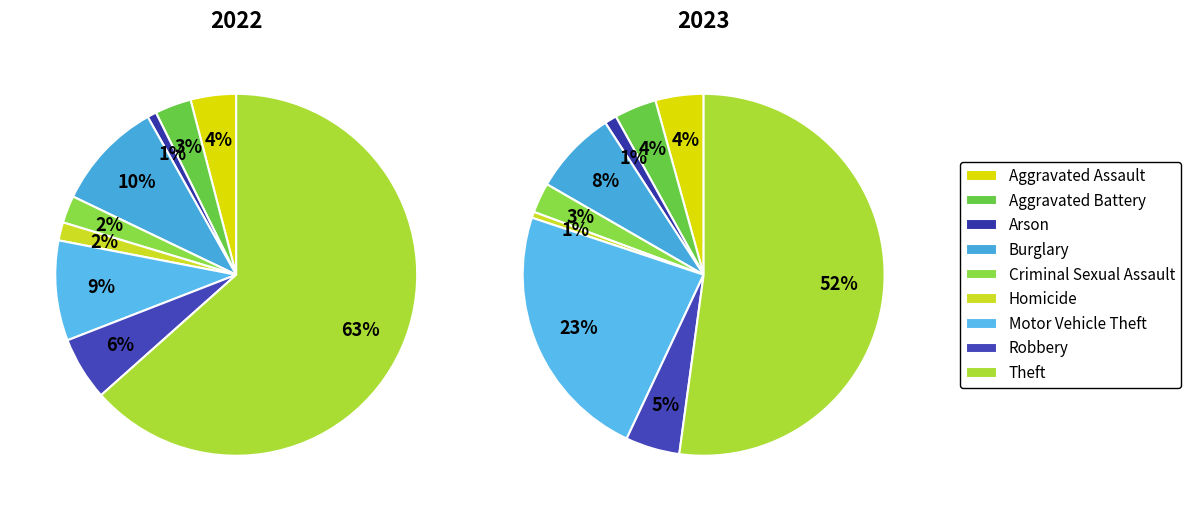

Which category has the biggest portion of the pie?

Theft